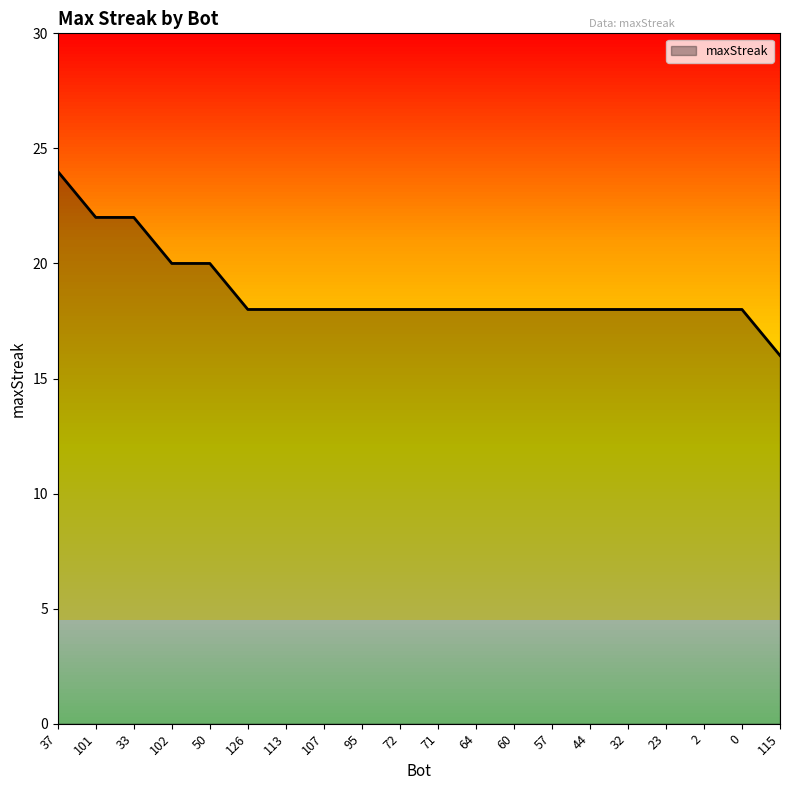

Reading left to right, transcribe all the data shown in this chart.

24	22	22	20	20	18	18	18	18	18	18	18	18	18	18	18	18	18	18	16